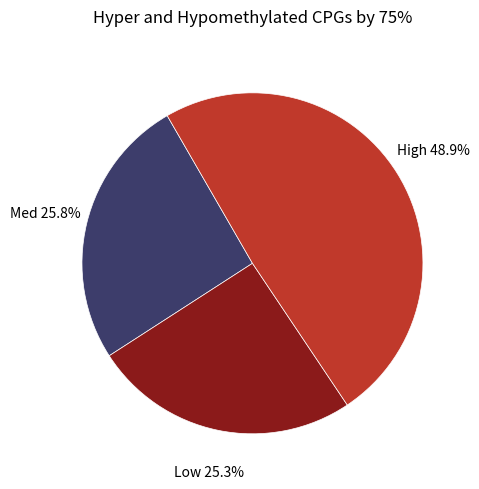

Does any single category account for the majority?

No